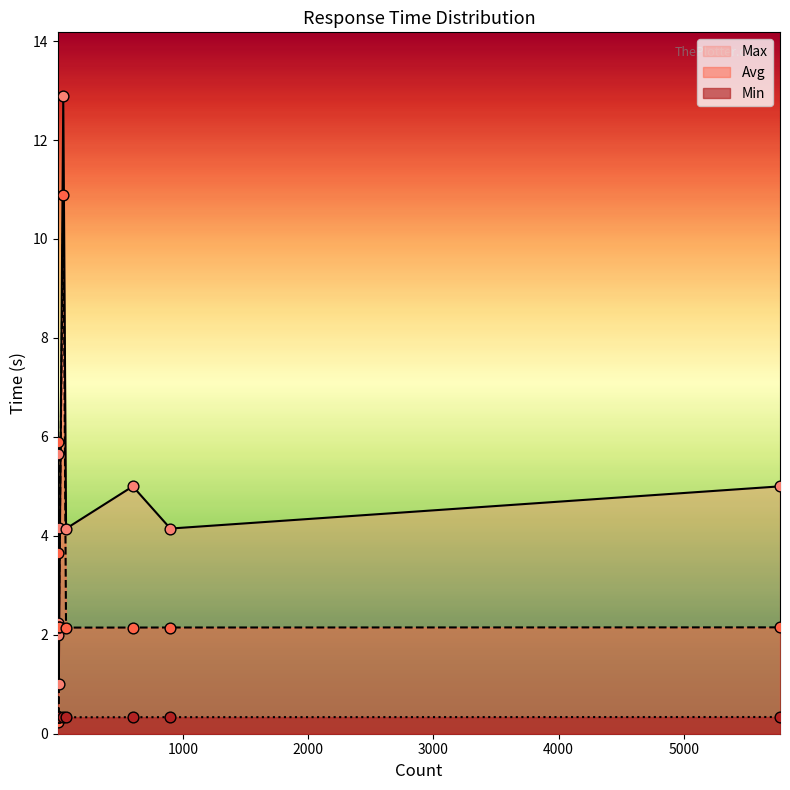

Which series has the largest total across all categories?

Max